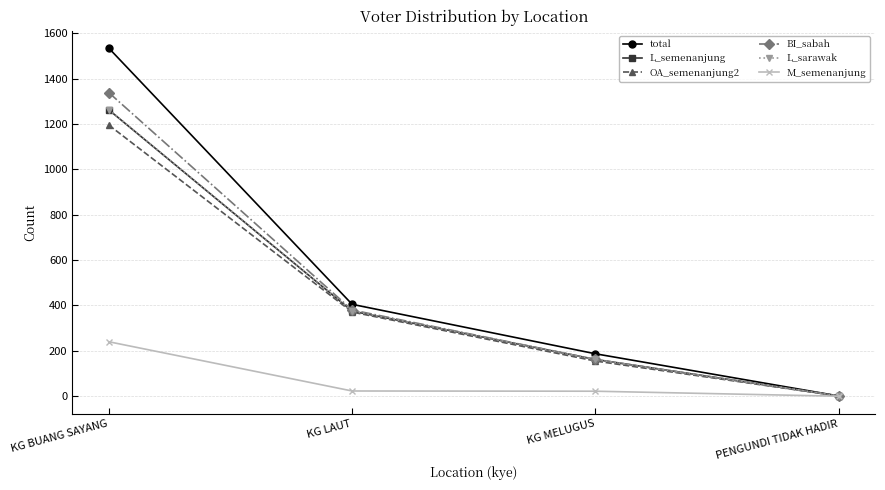

How many data points in M_semenanjung are less than 23?

2